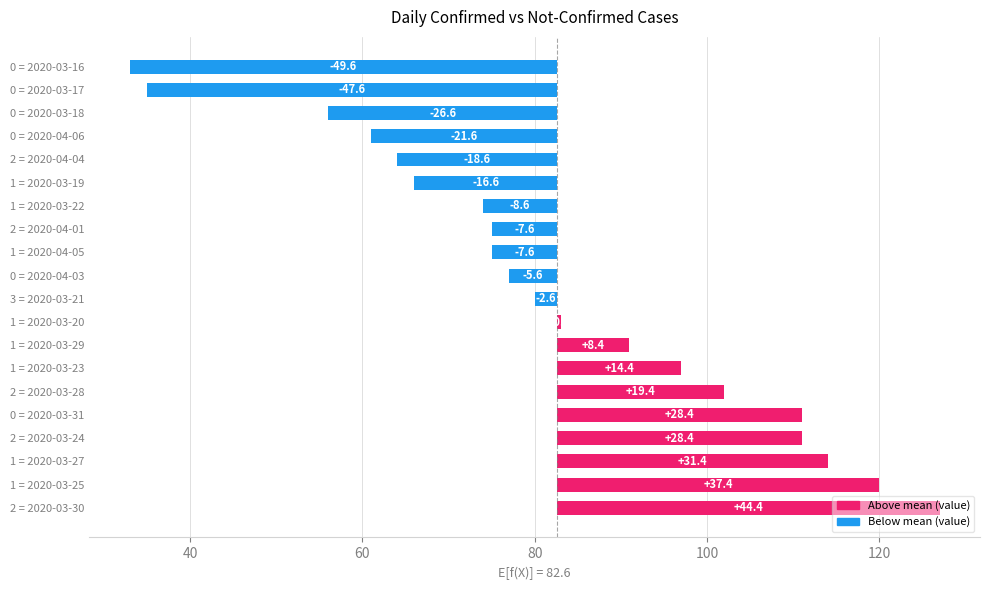

Are the bars grouped side by side (vs. stacked)?

No